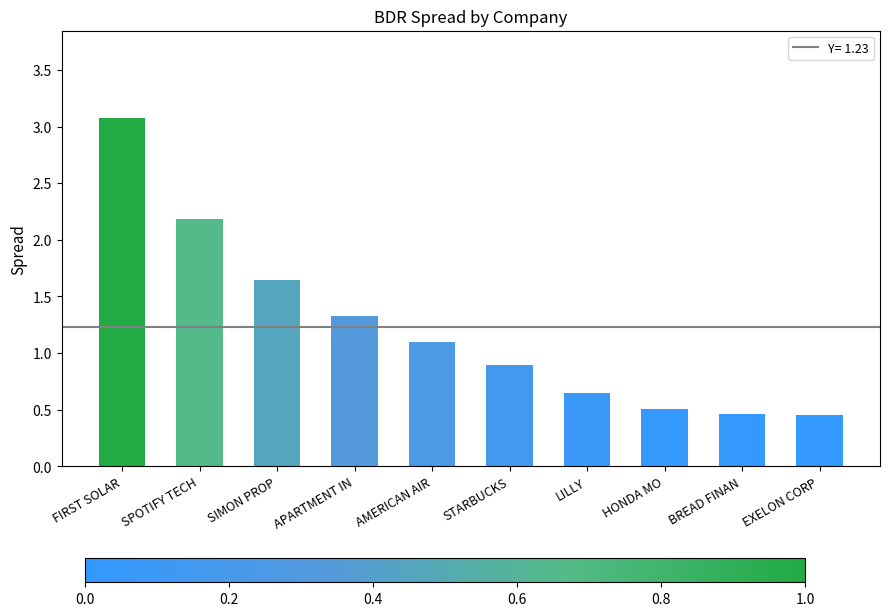

Is it true that the value at SPOTIFY TECH is 2.2?

True